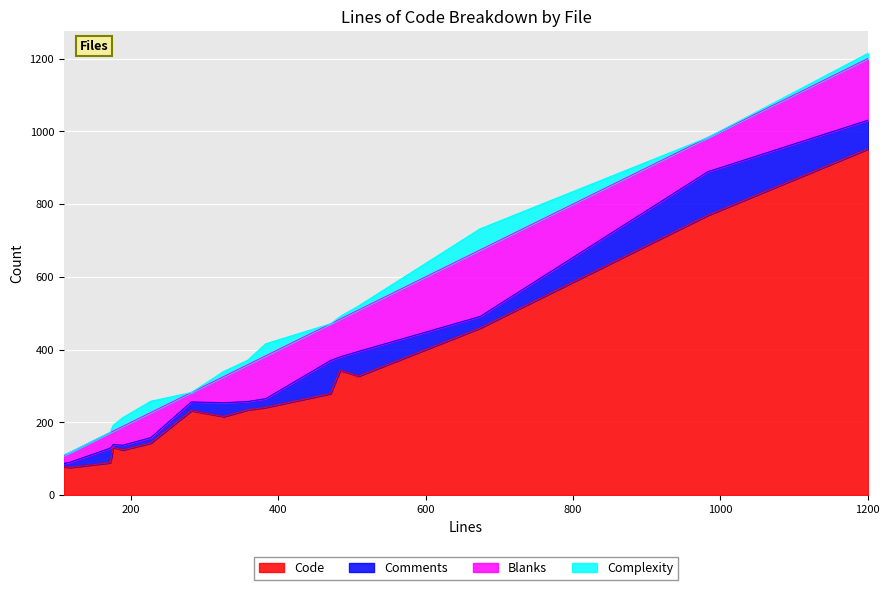

True or false: Comments and Code cross at least once.

False